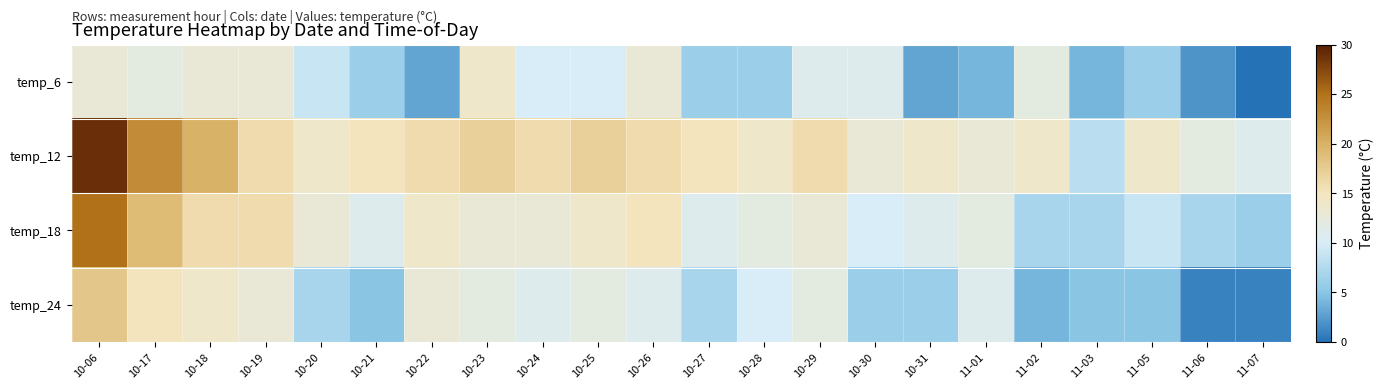

Which series has the largest total across all categories?

temp_12